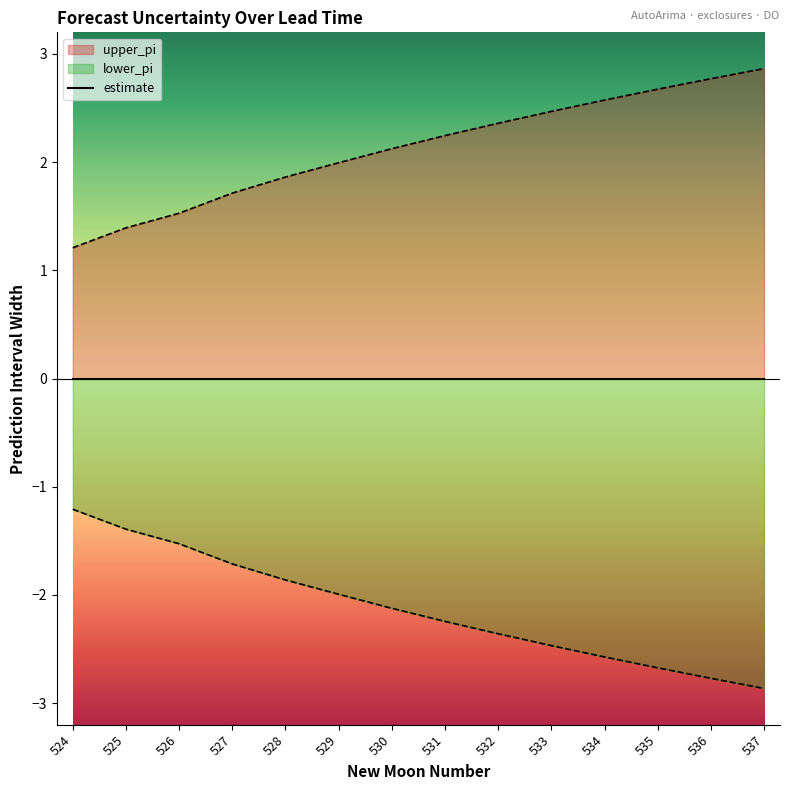

Is it true that lower_pi equals -3.0 at 527?

False